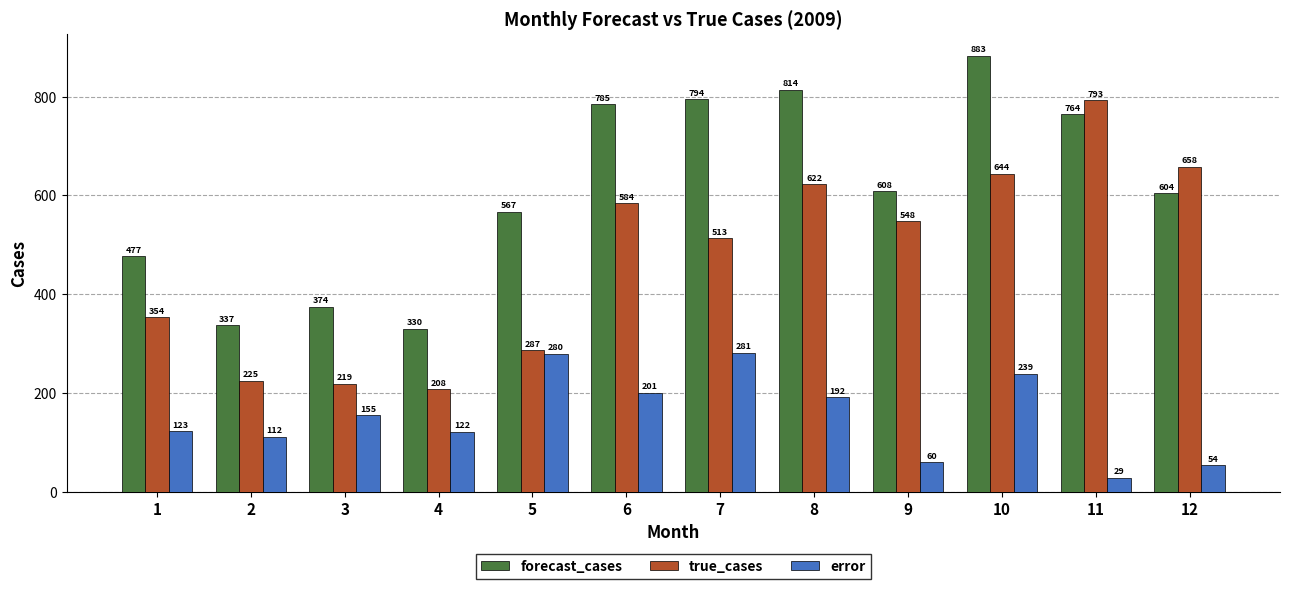

What are all the series names shown in the legend?

forecast_cases, true_cases, error